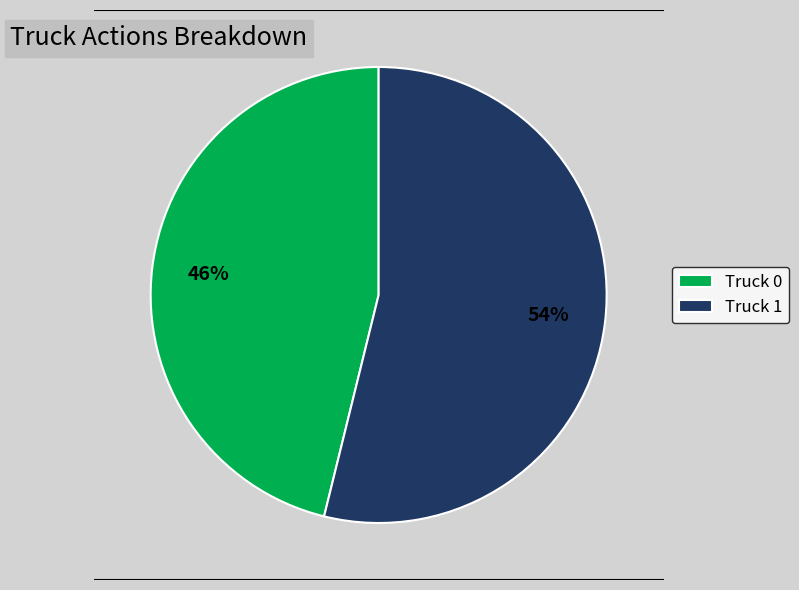

Is it true that Truck 0 is 38% of the pie?

False